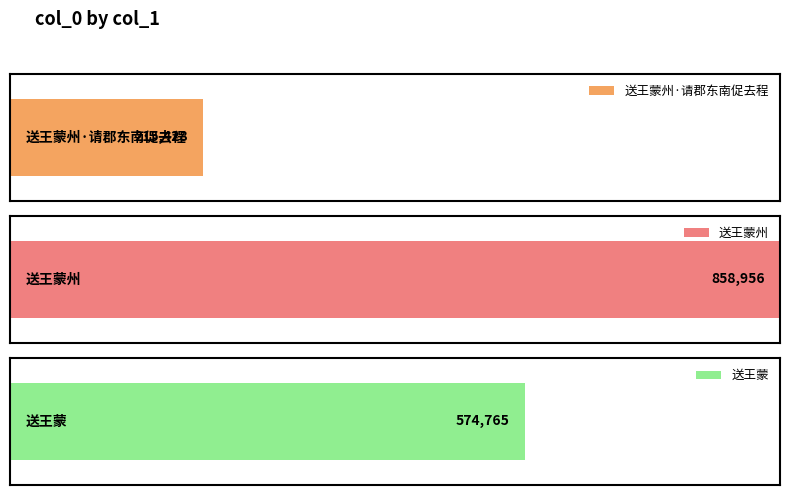

Reading left to right, what are all the values shown in this chart?

215428	858956	574765